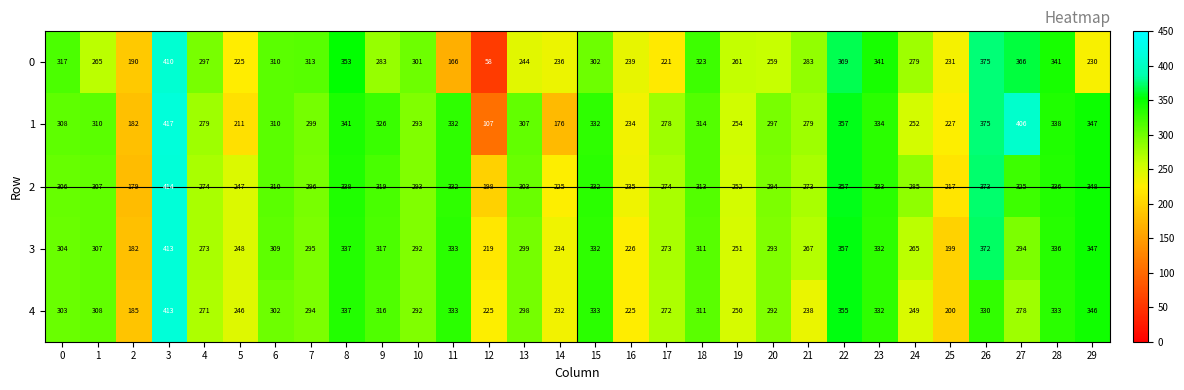

The 3 series shows 506 at 23. True or false?

False